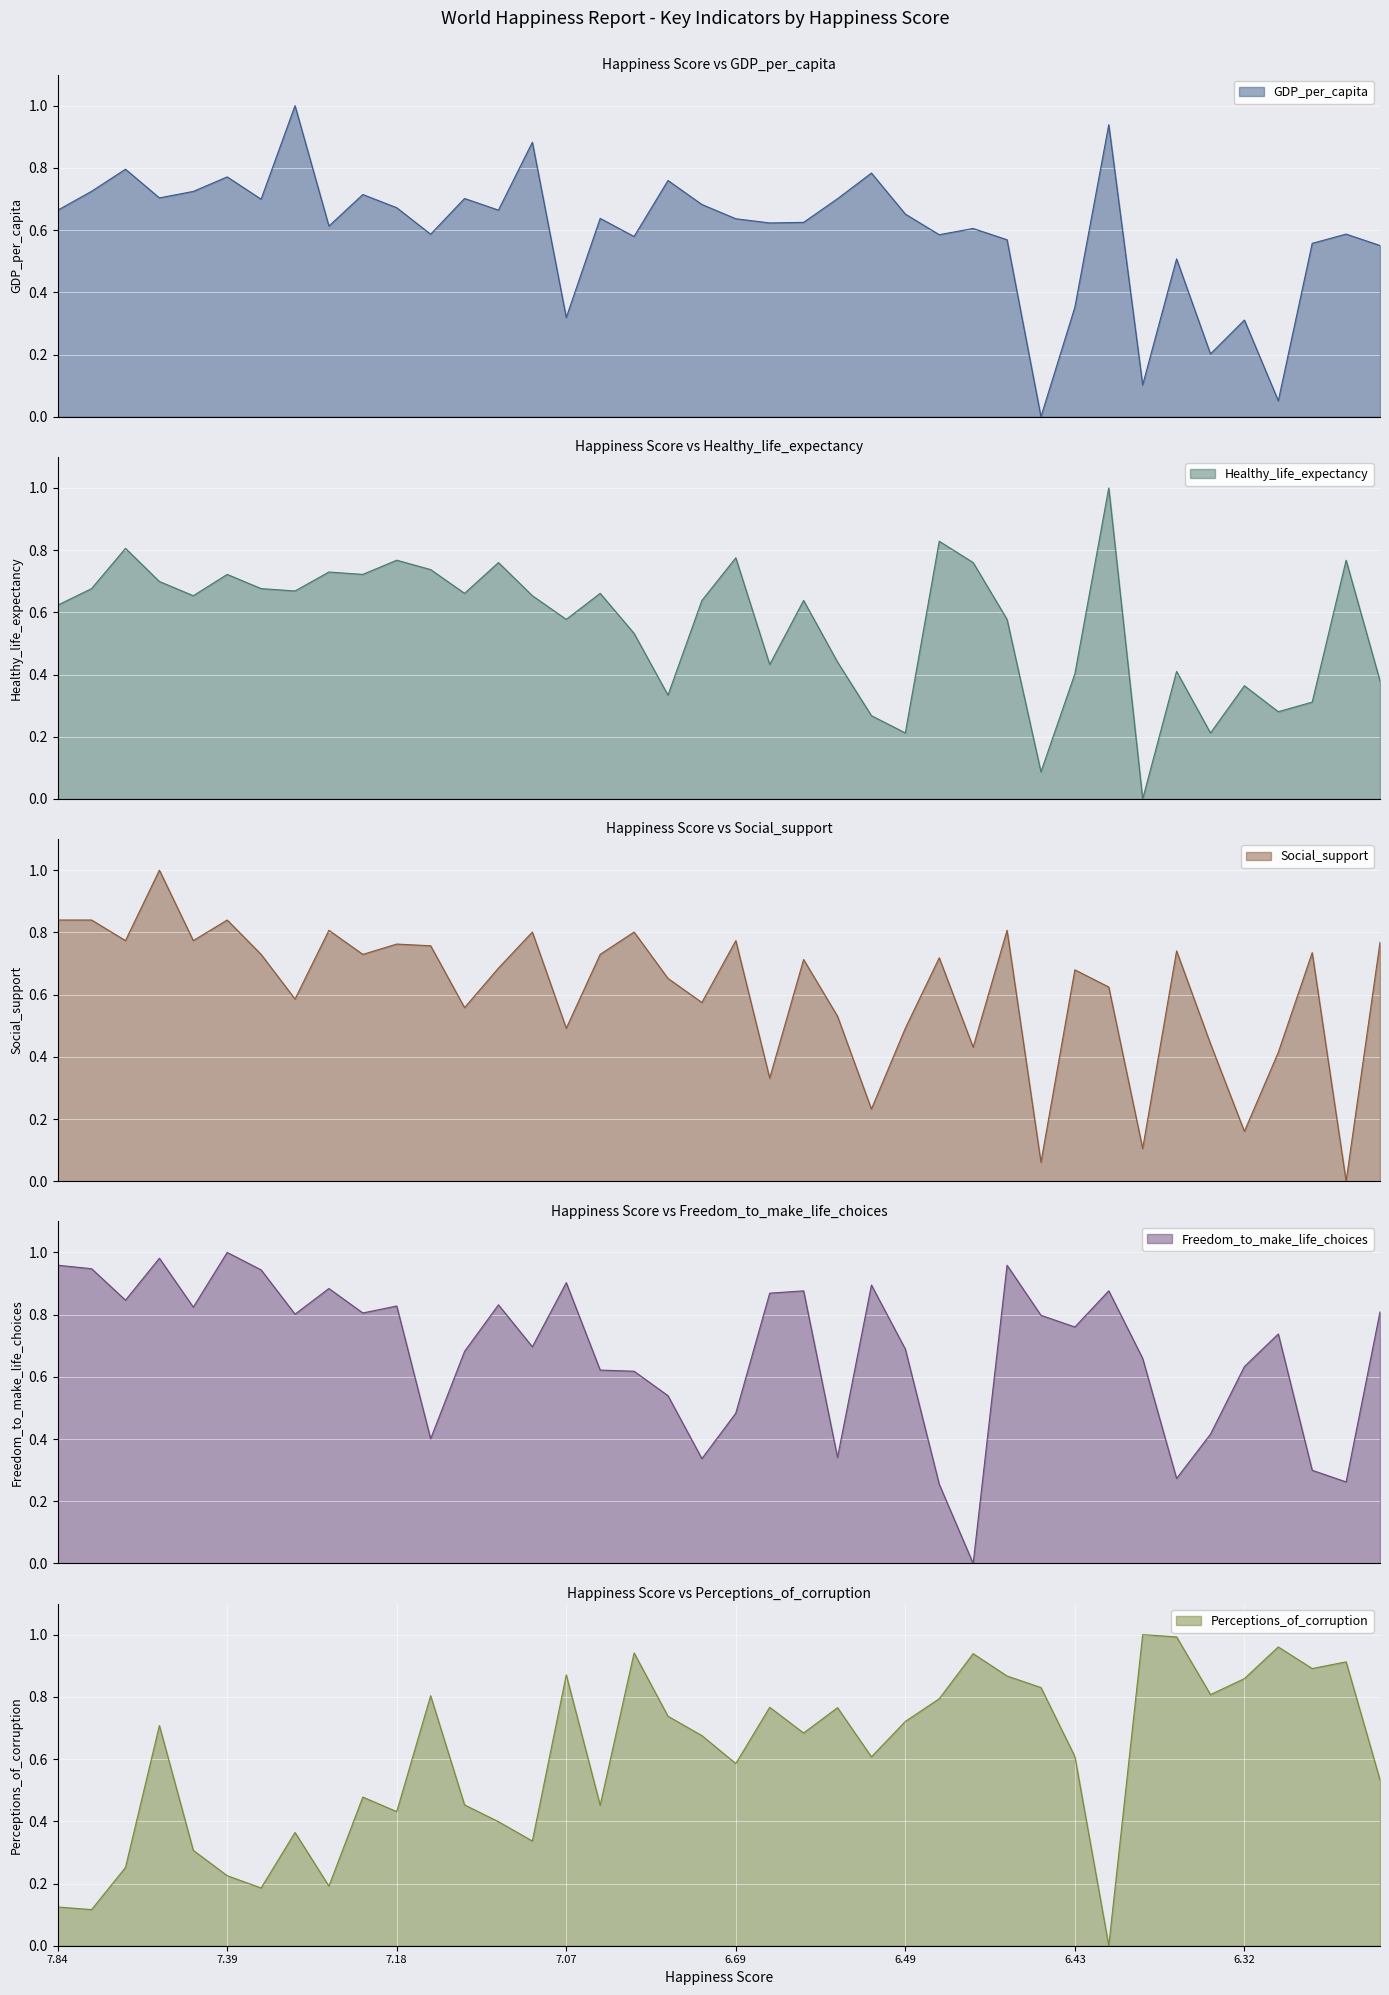

True or false: GDP_per_capita has more than 1 points higher than both neighbors.

True